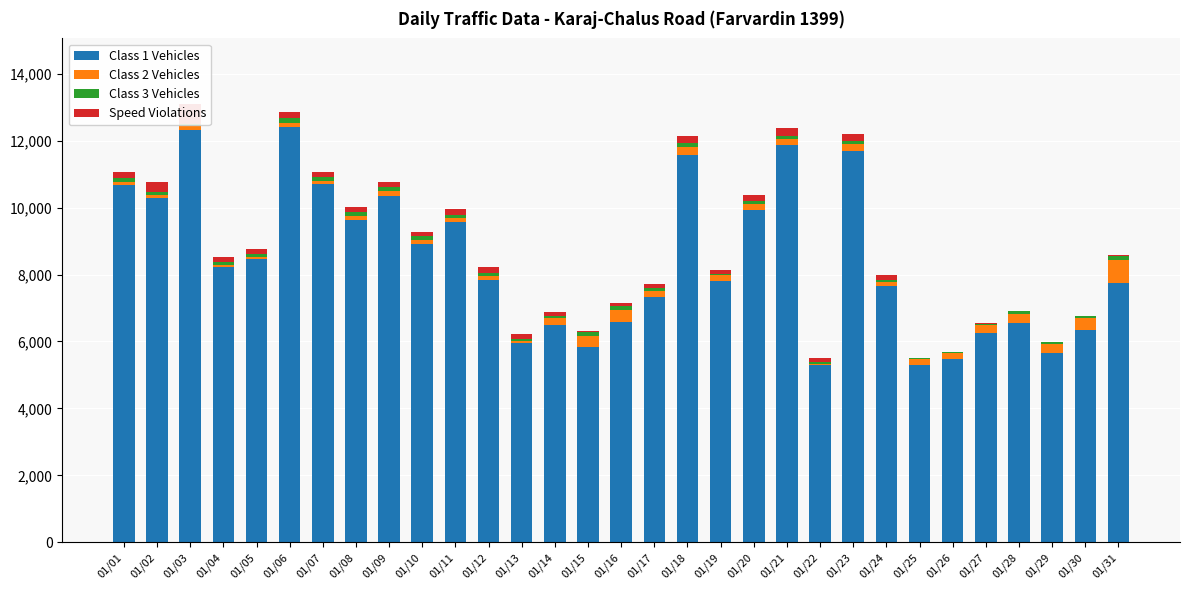

Reading right to left, what are all the values shown in this chart?

Class 1 Vehicles: 01/31=7739	01/30=6329	01/29=5666	01/28=6566	01/27=6244	01/26=5483	01/25=5311	01/24=7666	01/23=11676	01/22=5303	01/21=11881	01/20=9928	01/19=7804	01/18=11571	01/17=7317	01/16=6576	01/15=5833	01/14=6506	01/13=5959	01/12=7836	01/11=9563	01/10=8922	01/09=10351	01/08=9639	01/07=10696	01/06=12397	01/05=8467	01/04=8222	01/03=12330	01/02=10295	01/01=10666
Class 2 Vehicles: 01/31=691	01/30=366	01/29=268	01/28=261	01/27=242	01/26=166	01/25=168	01/24=107	01/23=210	01/22=37	01/21=165	01/20=170	01/19=170	01/18=239	01/17=191	01/16=364	01/15=329	01/14=184	01/13=66	01/12=116	01/11=113	01/10=111	01/09=139	01/08=112	01/07=111	01/06=138	01/05=70	01/04=76	01/03=109	01/02=93	01/01=97
Class 3 Vehicles: 01/31=131	01/30=62	01/29=49	01/28=73	01/27=50	01/26=29	01/25=33	01/24=66	01/23=112	01/22=51	01/21=100	01/20=109	01/19=47	01/18=110	01/17=80	01/16=125	01/15=112	01/14=77	01/13=62	01/12=92	01/11=106	01/10=117	01/09=120	01/08=105	01/07=93	01/06=136	01/05=76	01/04=76	01/03=63	01/02=81	01/01=130
Speed Violations: 01/31=16	01/30=12	01/29=10	01/28=16	01/27=23	01/26=7	01/25=1	01/24=147	01/23=201	01/22=100	01/21=220	01/20=159	01/19=120	01/18=211	01/17=142	01/16=73	01/15=39	01/14=120	01/13=124	01/12=172	01/11=166	01/10=131	01/09=161	01/08=169	01/07=171	01/06=176	01/05=142	01/04=142	01/03=589	01/02=307	01/01=163